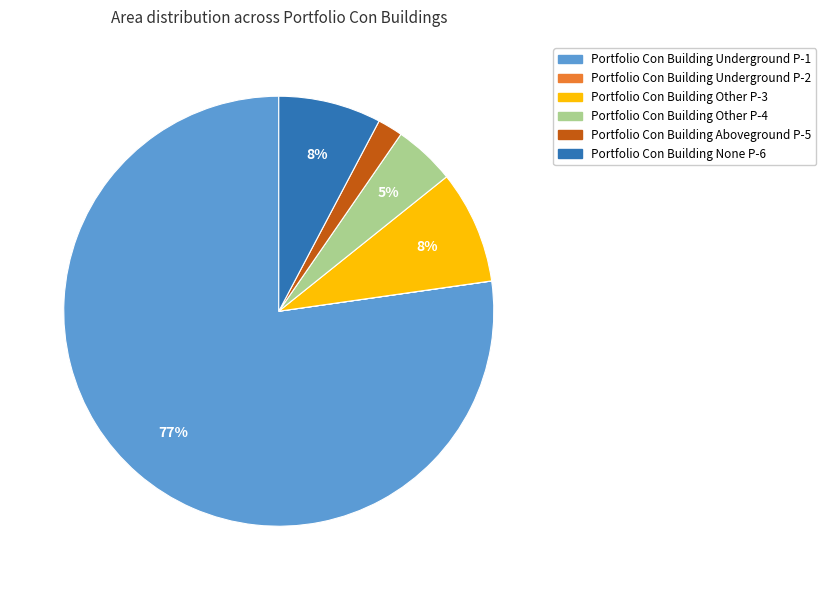

Is Portfolio Con Building None P-6 the majority of the pie?

No